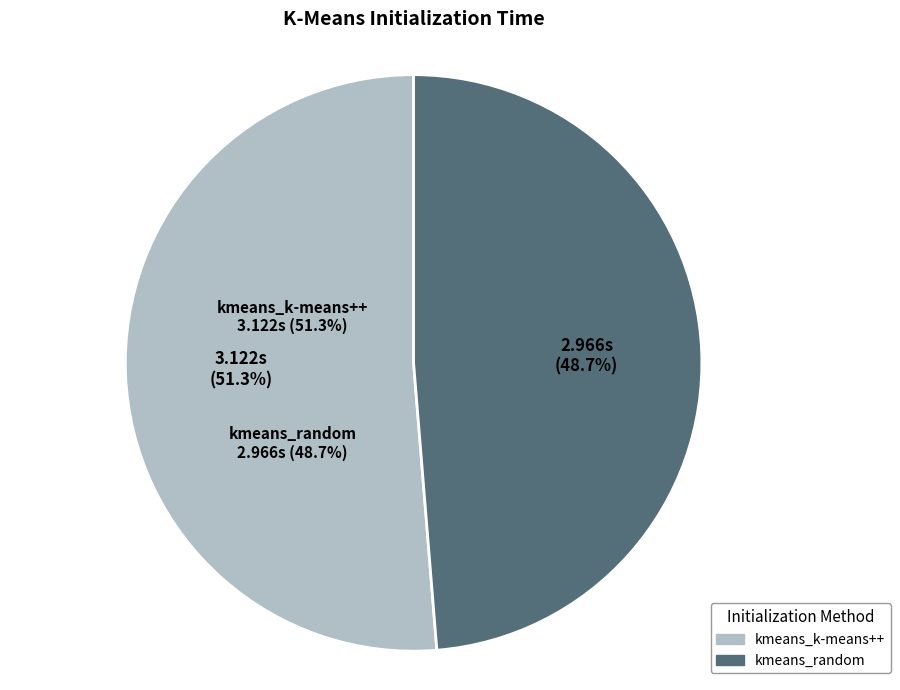

Approximately how many times larger is the value at kmeans_random compared to kmeans_k-means++?

0.9